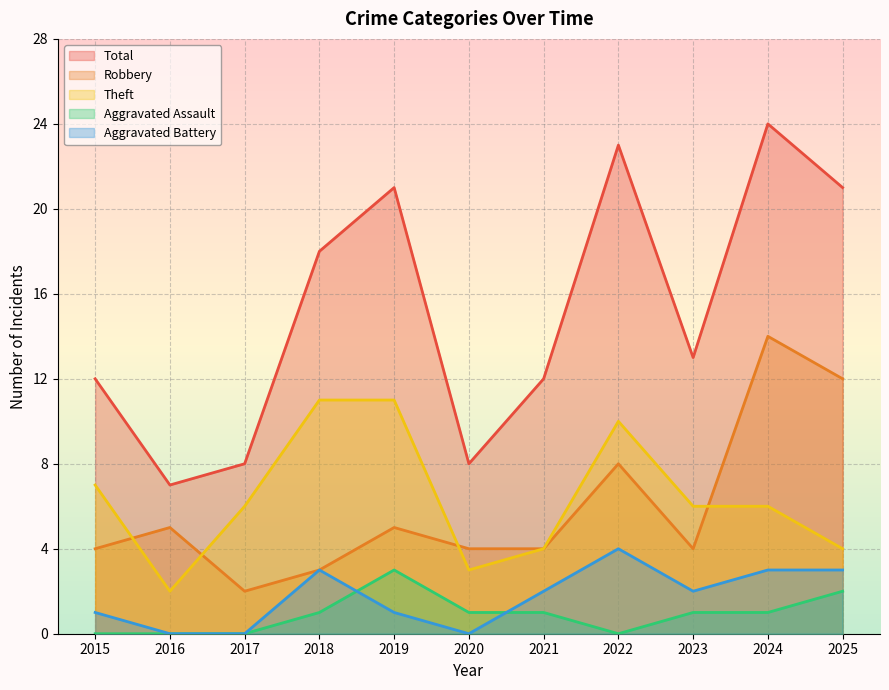

How many values in the Theft series exceed 6?

4